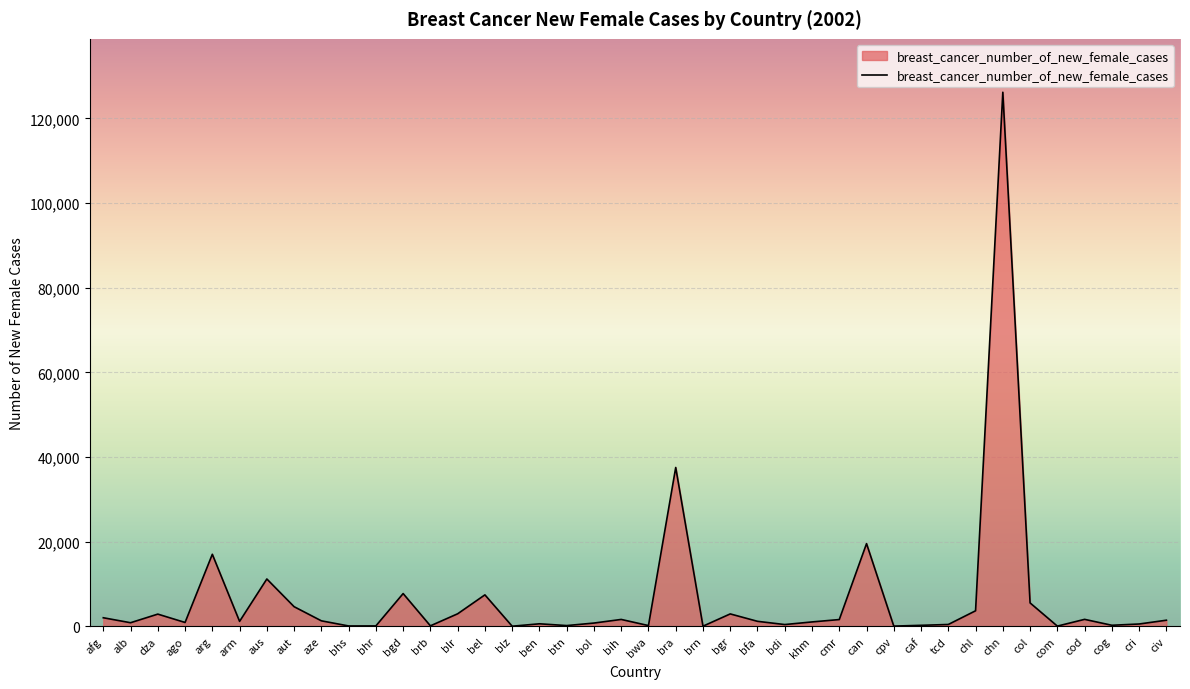

Which has a higher value, com or chn?

chn